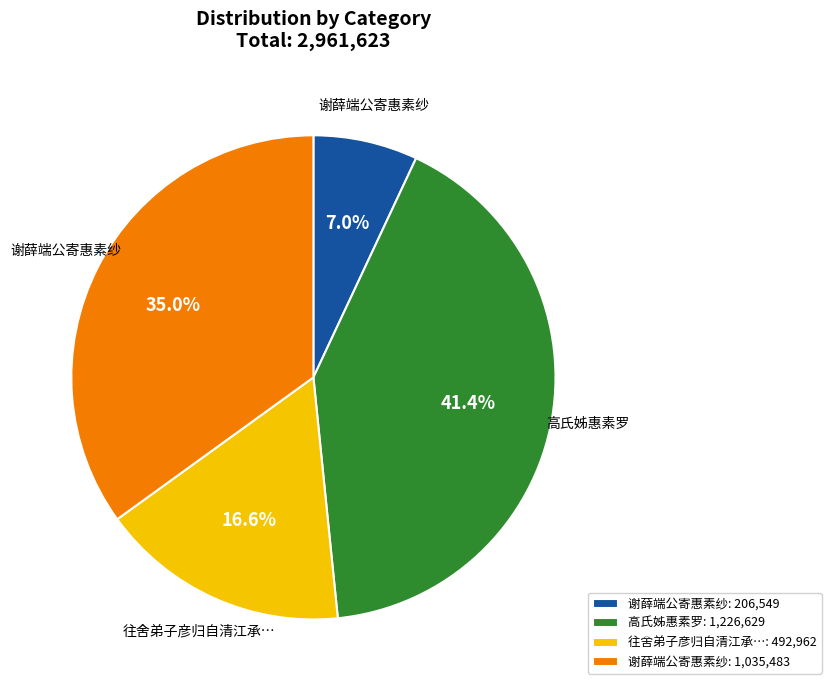

Is there any slice that represents more than half of the pie?

No